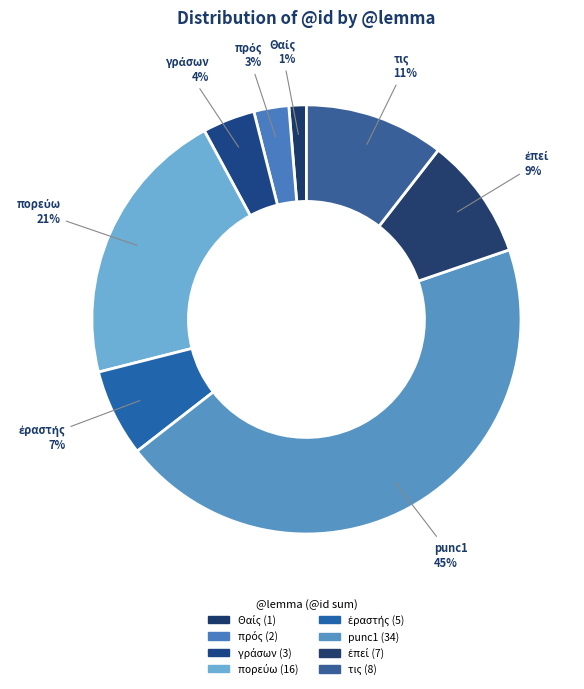

Is the sum of punc1 and τις greater than half?

Yes